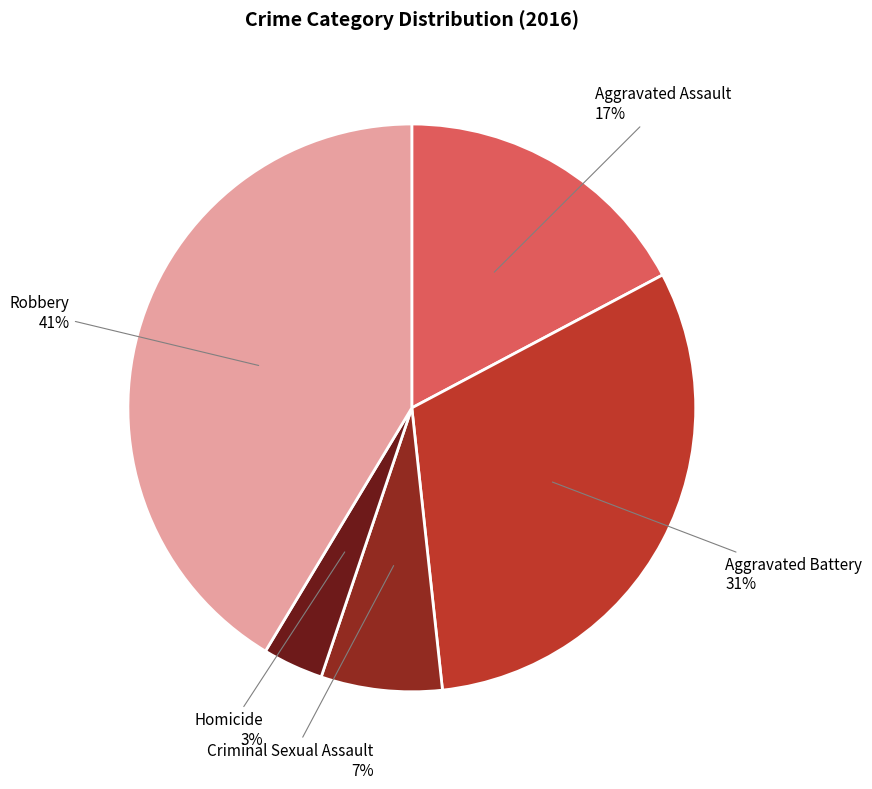

Approximately how many times larger is the value at Criminal Sexual Assault compared to Aggravated Assault?

0.4